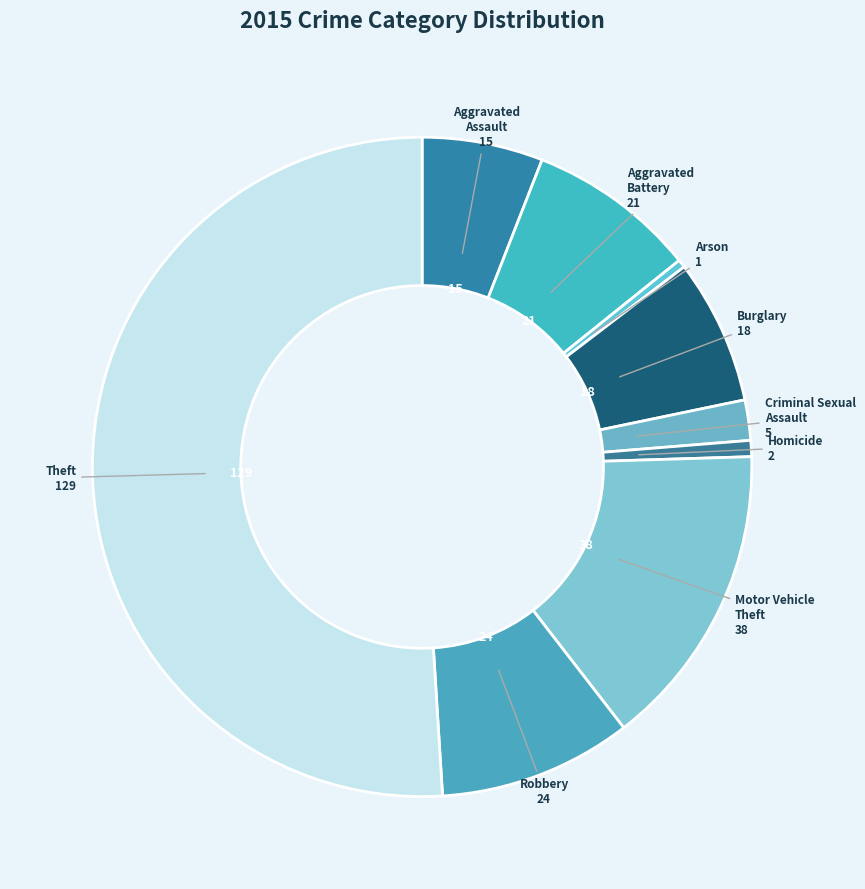

What is the largest slice in the pie chart?

Theft